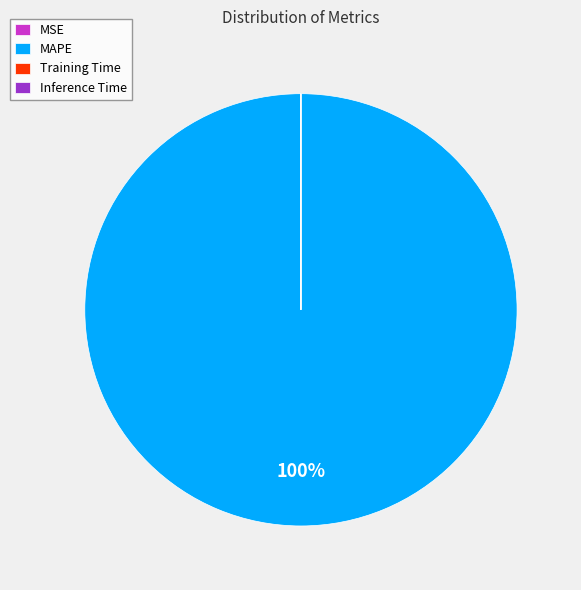

Does any single category account for the majority?

Yes